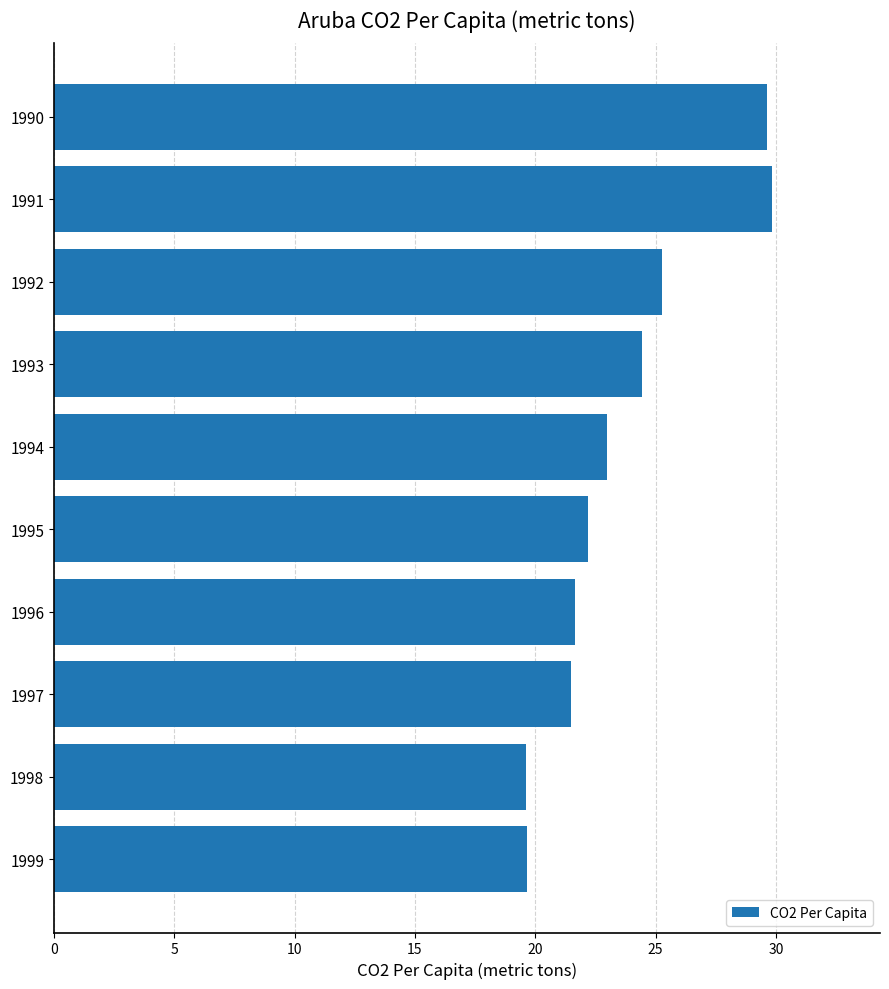

True or false: the data shows 21.6 at 1996.

True